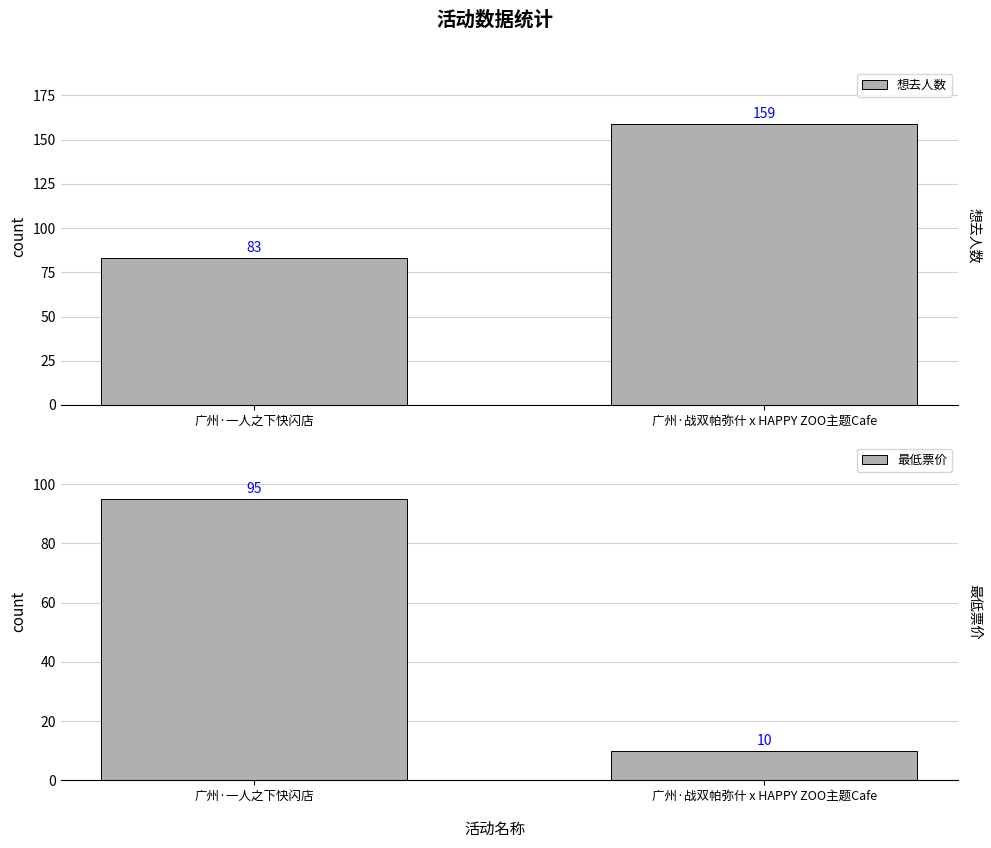

What are all the series names shown in the legend?

想去人数, 最低票价